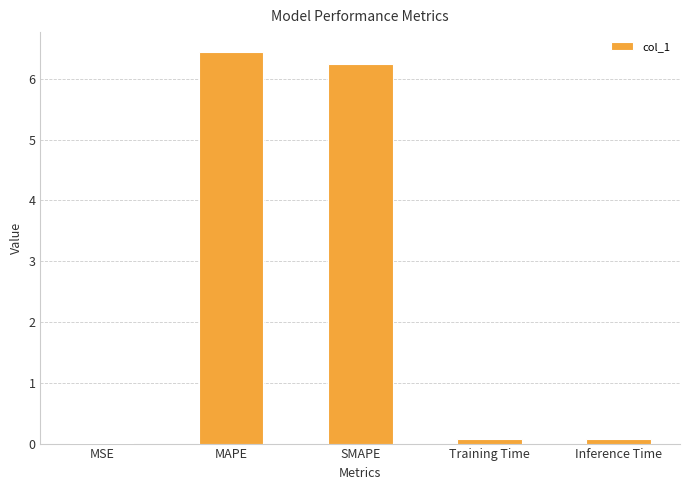

What is the sum of all values?

12.9